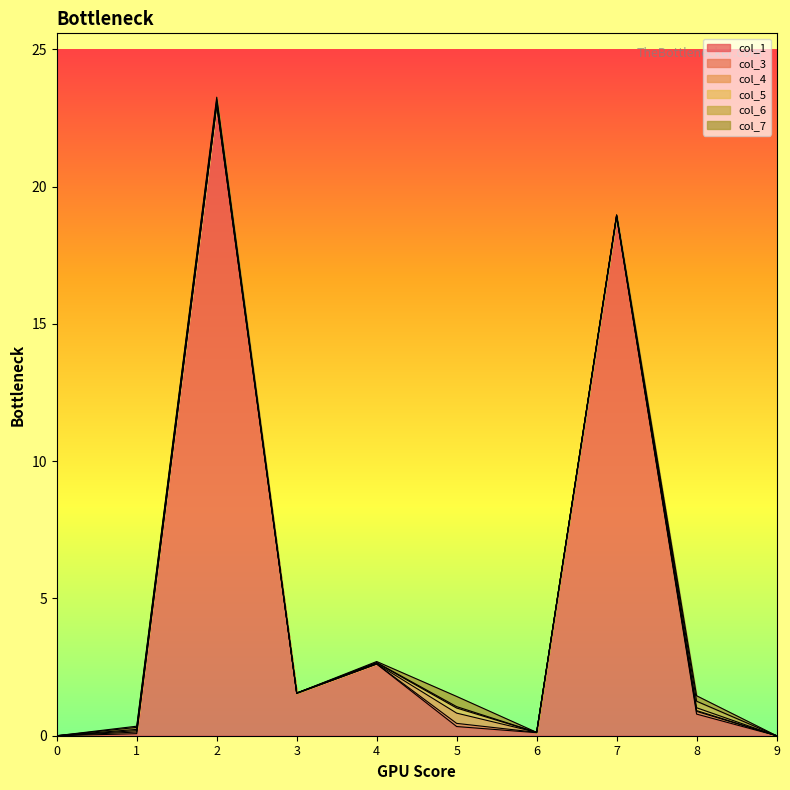

Where do col_4 and col_6 first cross each other?

2 and 3